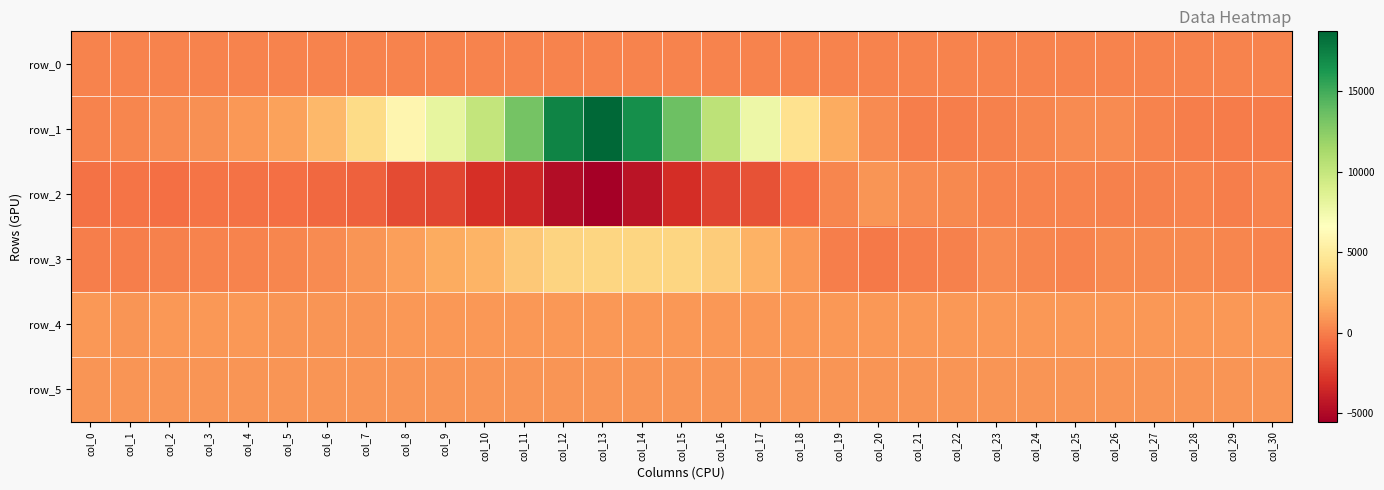

What is the sum of all row_0 values?

6609.1